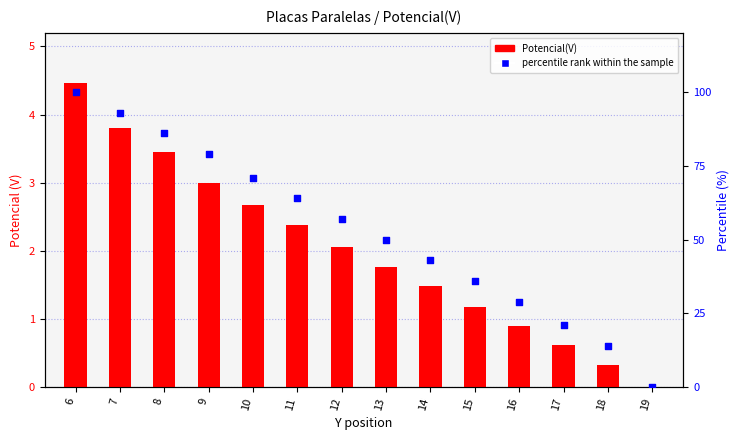

Which series reaches the maximum Y coordinate?

percentile rank within the sample